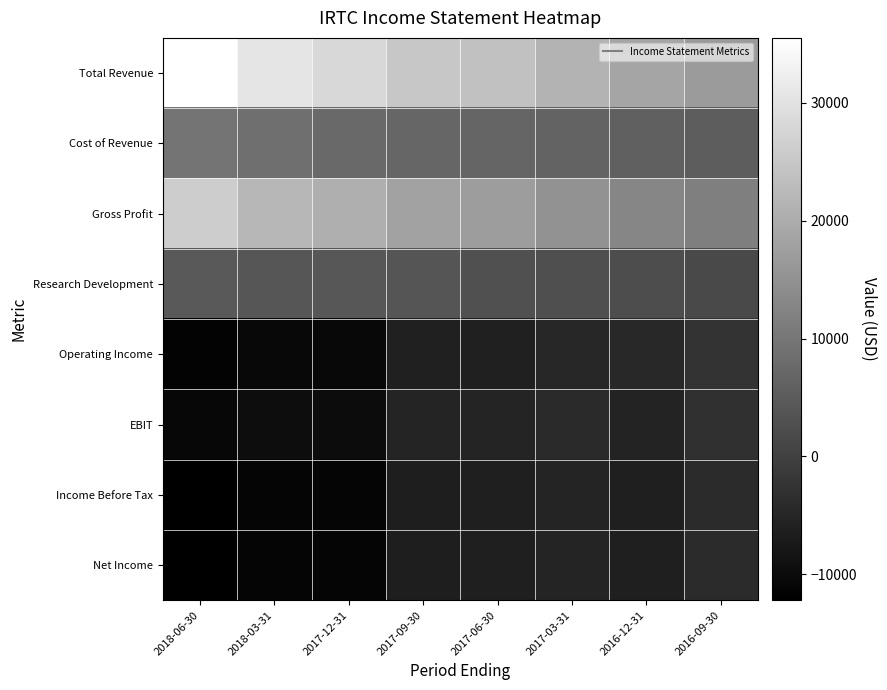

What is the spread (max minus min) of values at 2017-09-30?

31500